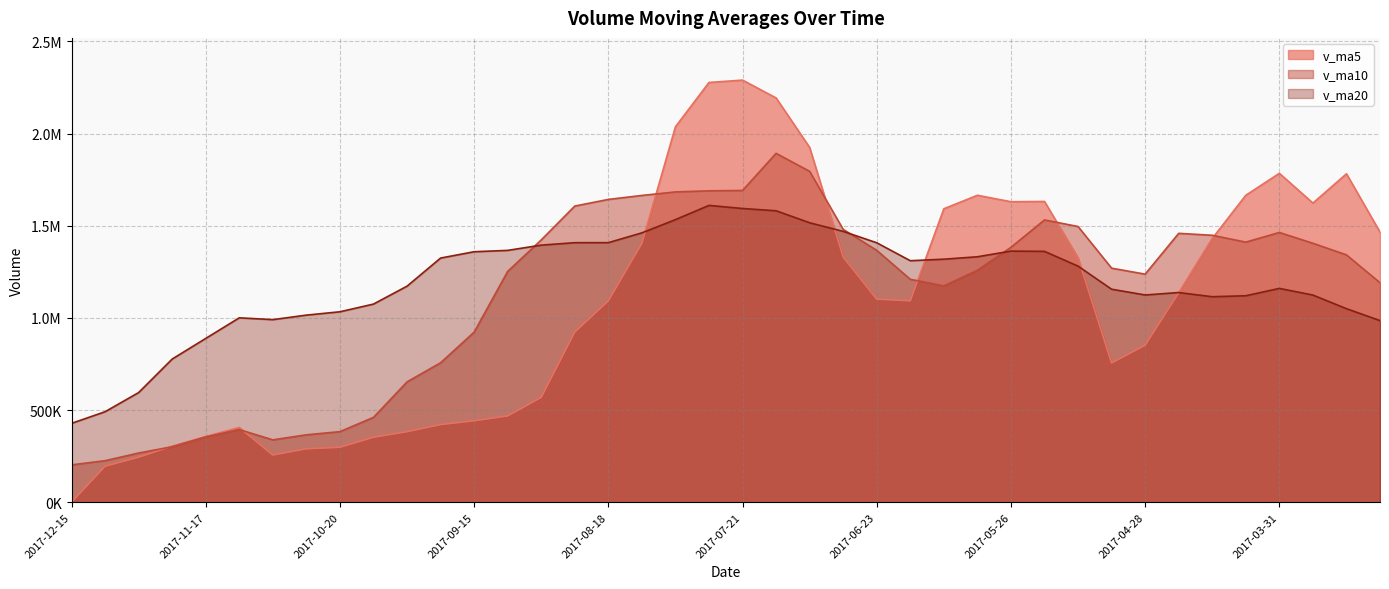

Does the chart have visible grid lines?

Yes